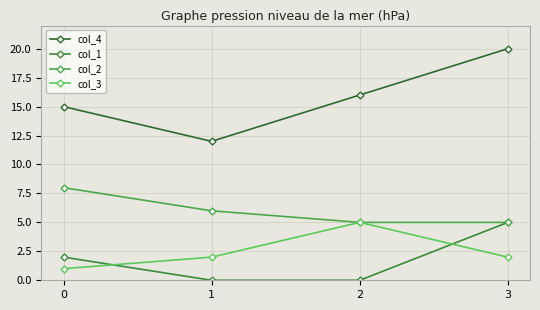

True or false: col_2 and col_4 intersect in this chart.

False